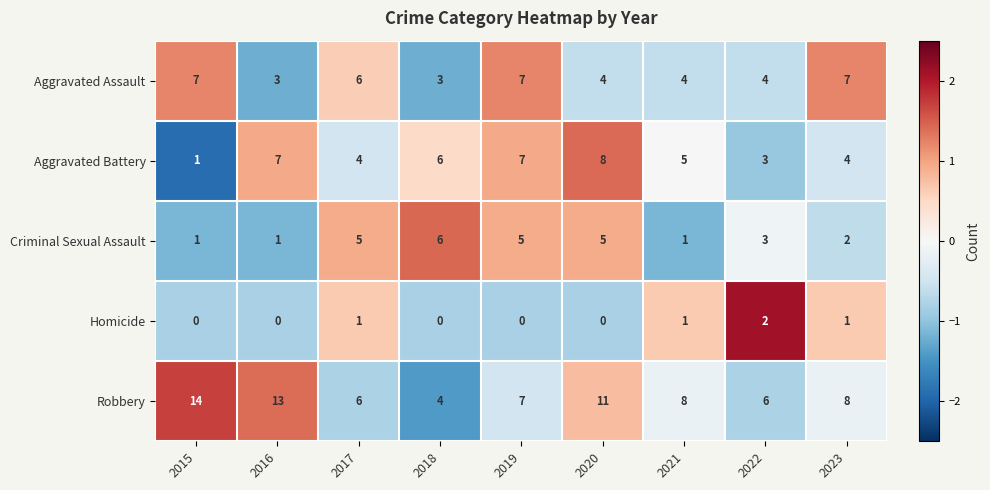

At which label is Criminal Sexual Assault closest to 3?

2022